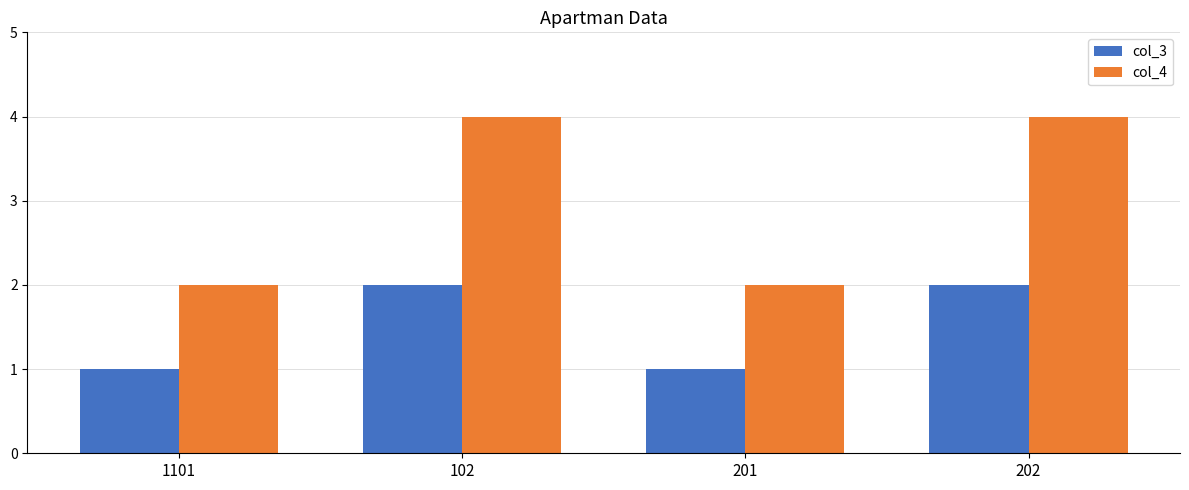

How many groups of bars are there?

4